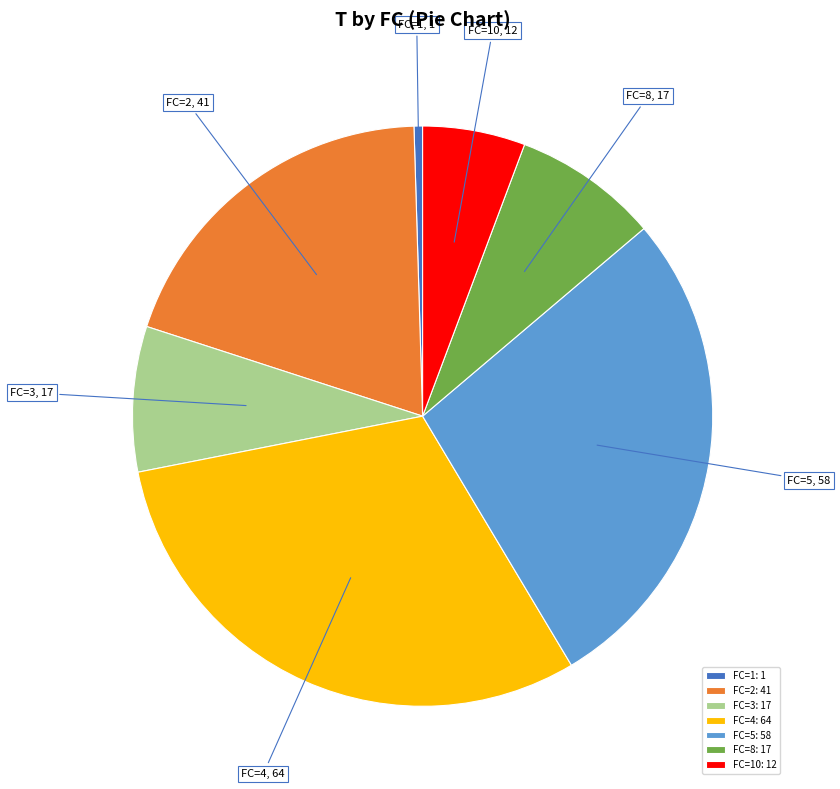

How many segments does this pie chart have?

7